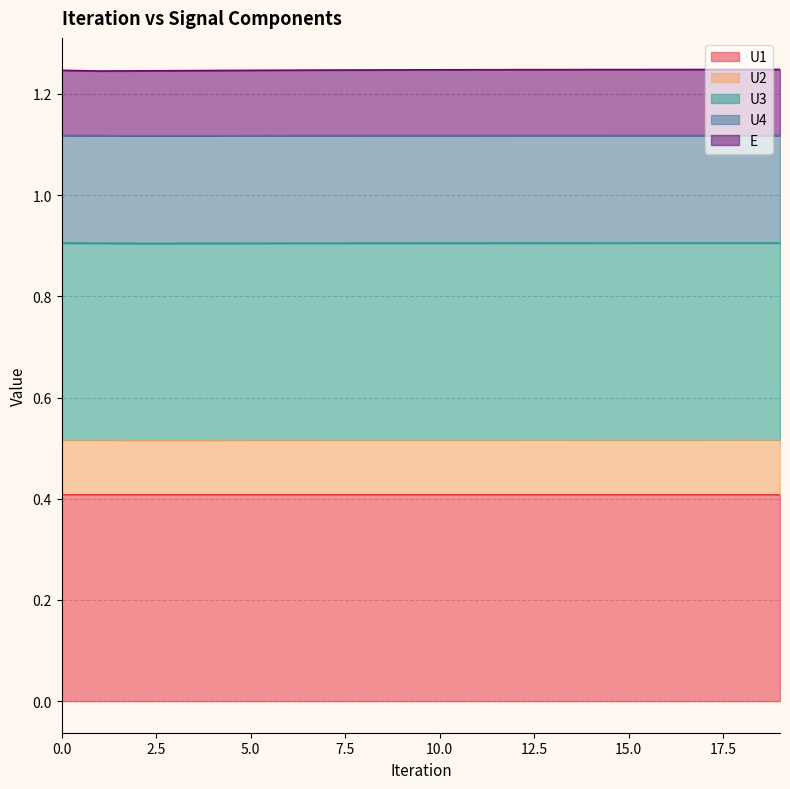

What is the maximum value shown in the chart?

1.2